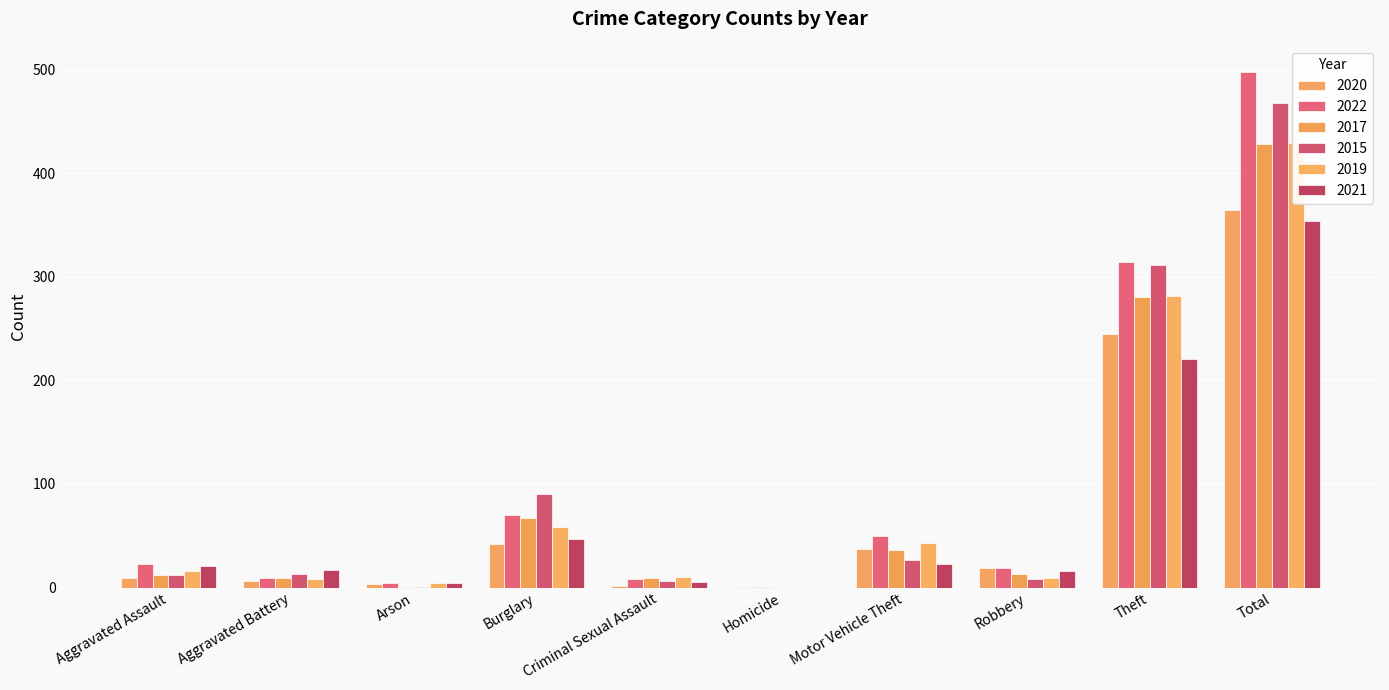

Which category has the highest value across all series?

Total